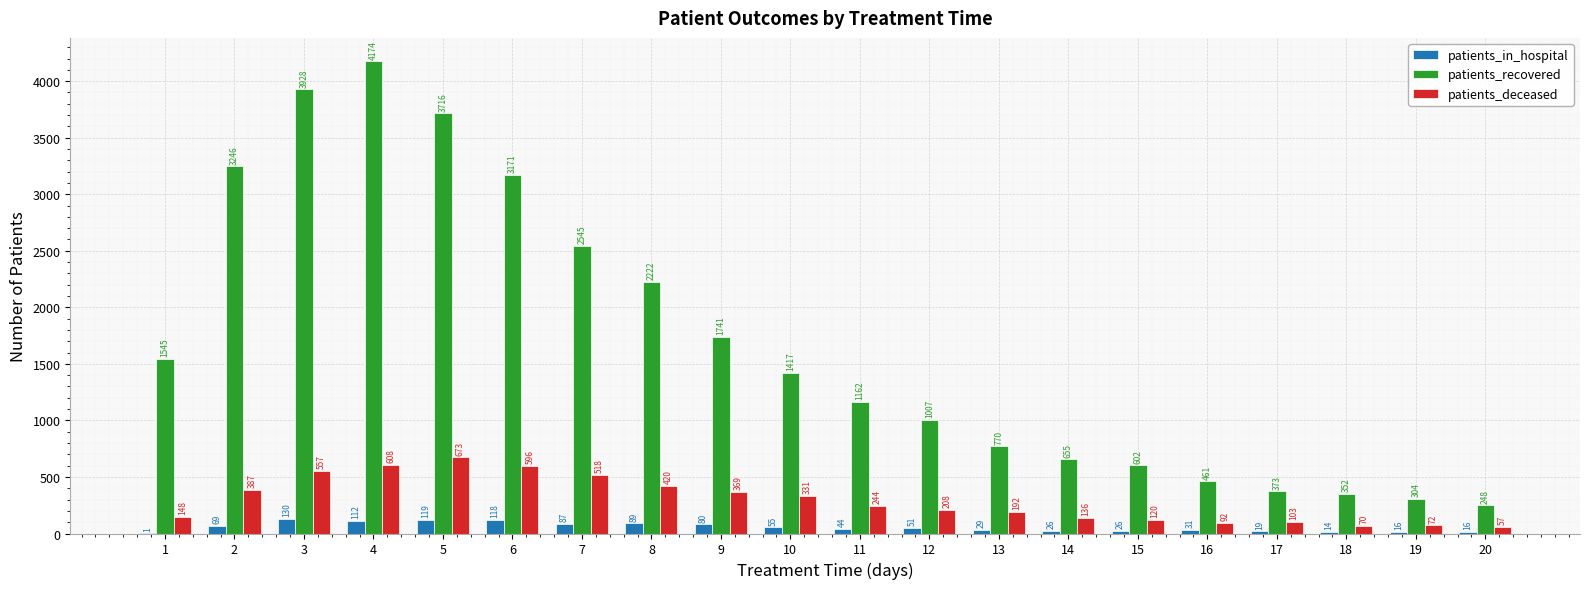

Is it true that patients_deceased equals 287 at 5?

False